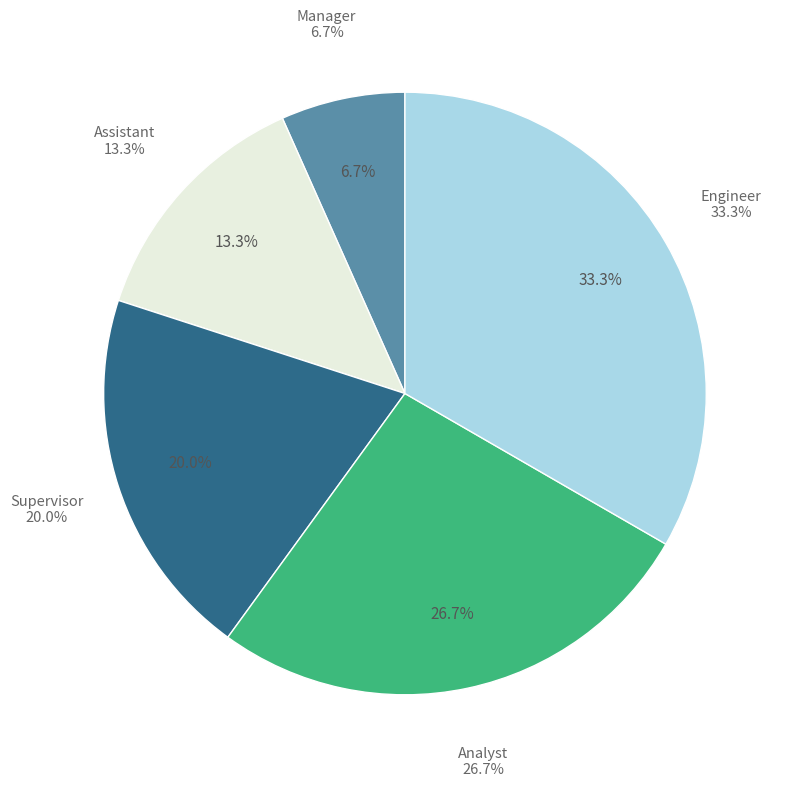

What portion of the pie excludes Analyst?

73.3%